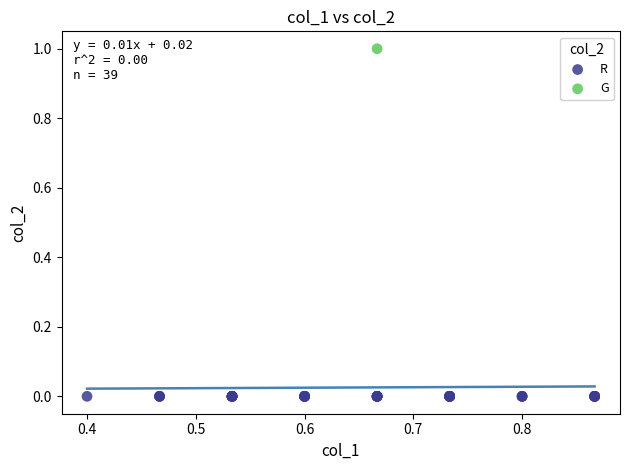

Which series contains the highest Y value?

G